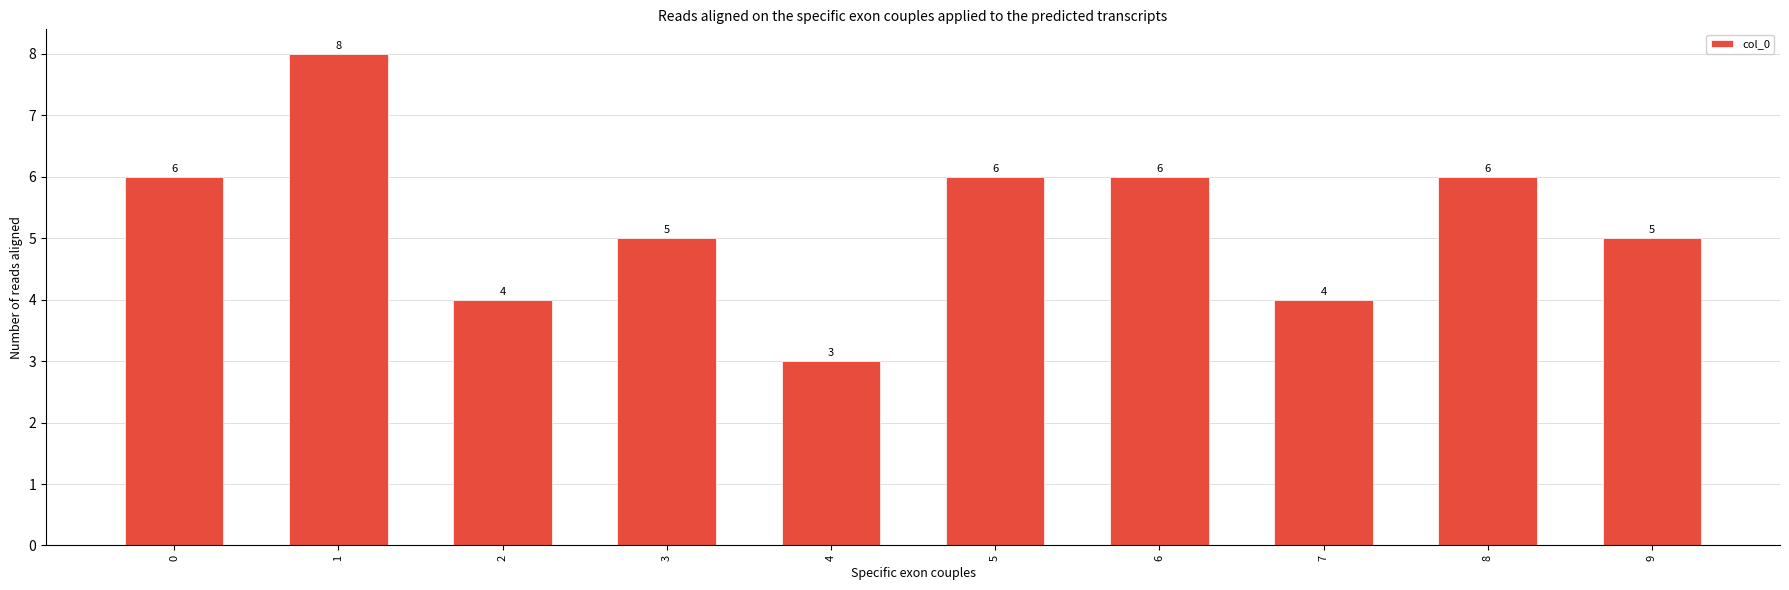

How many bars are there in total?

10